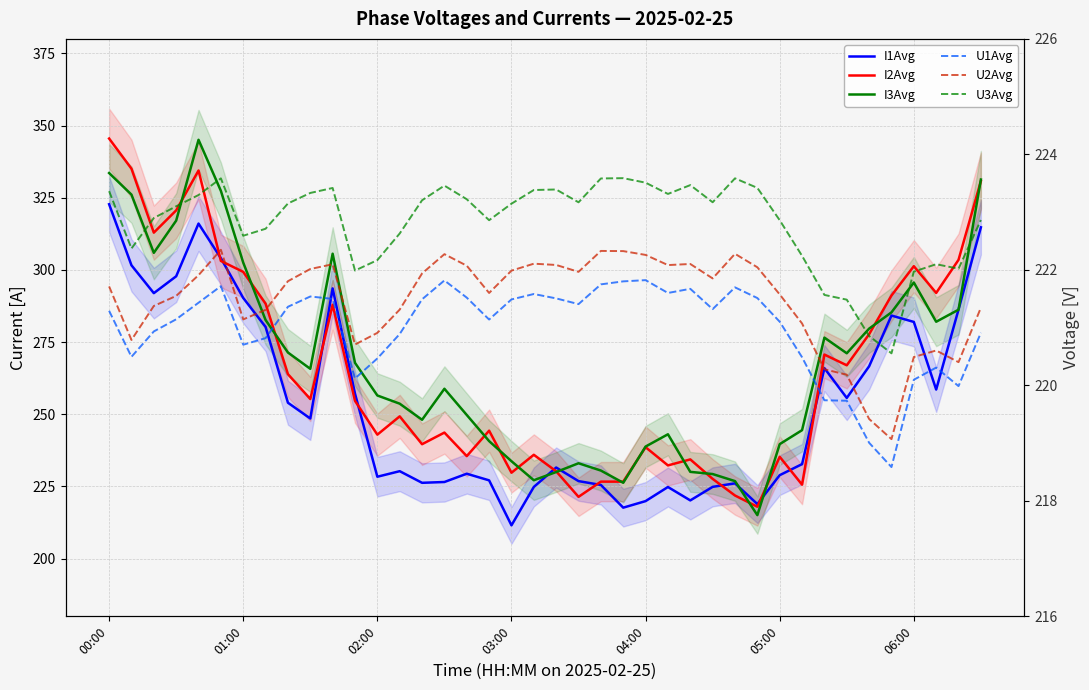

True or false: U2Avg has more than 2 points higher than both neighbors.

True